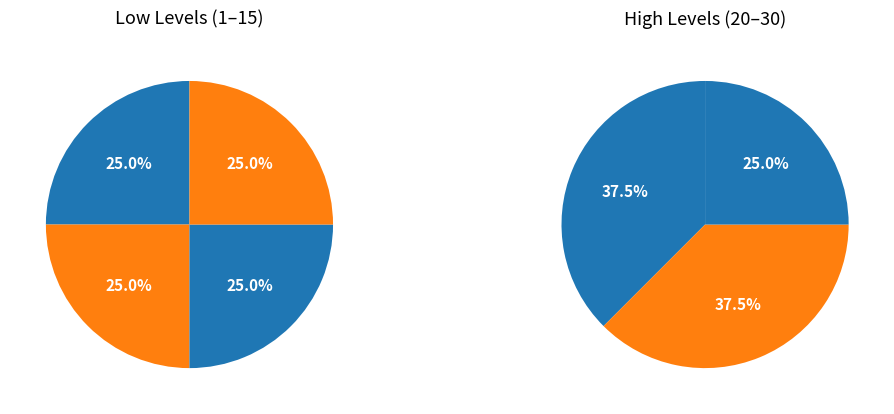

How many slices are in this pie chart?

7